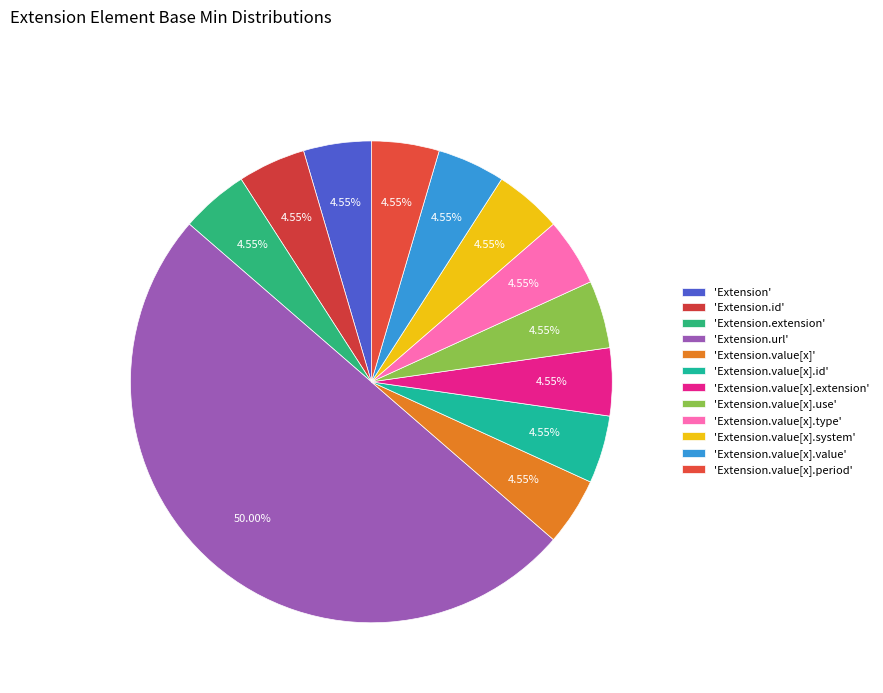

Which slice is the smallest?

Extension